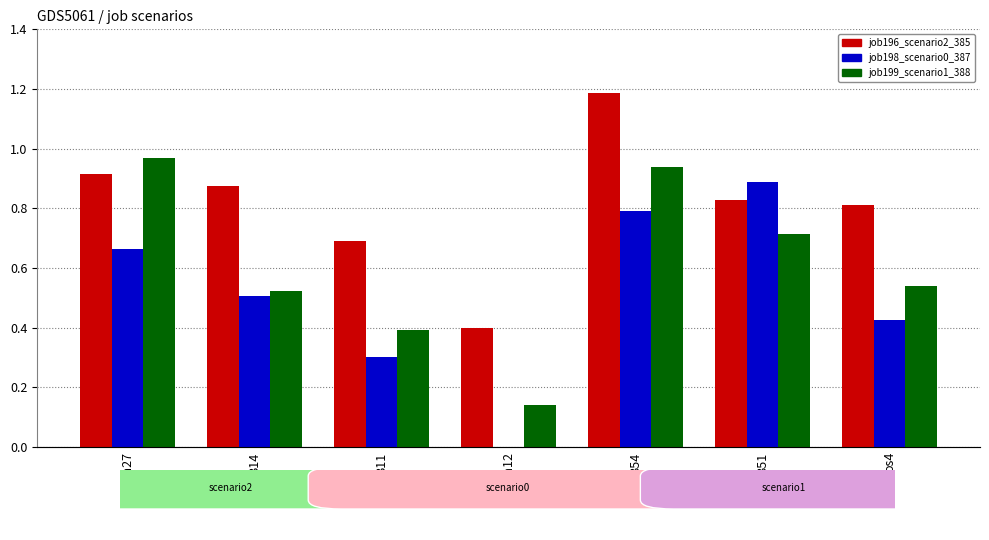

Rank the categories by job199_scenario1_388 value from lowest to highest.

cn12, B11, B14, os4, B51, B54, in27